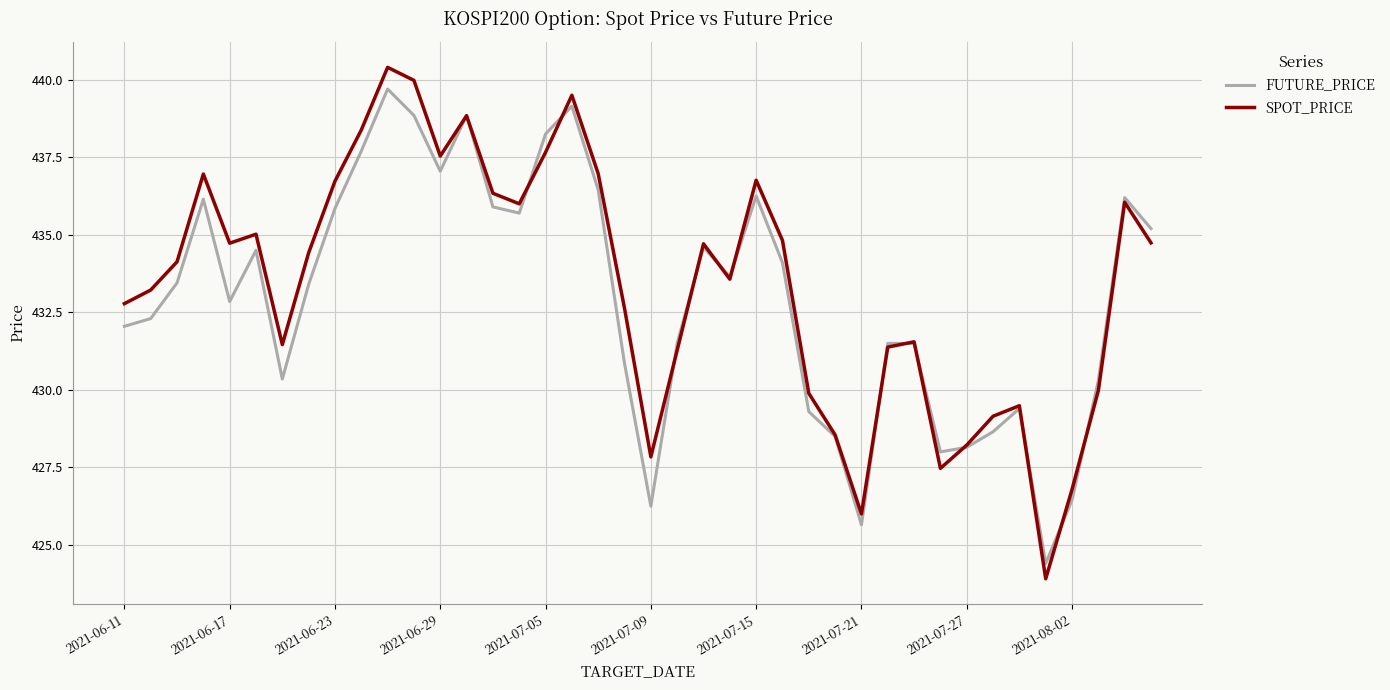

What is the smallest value displayed?

423.9